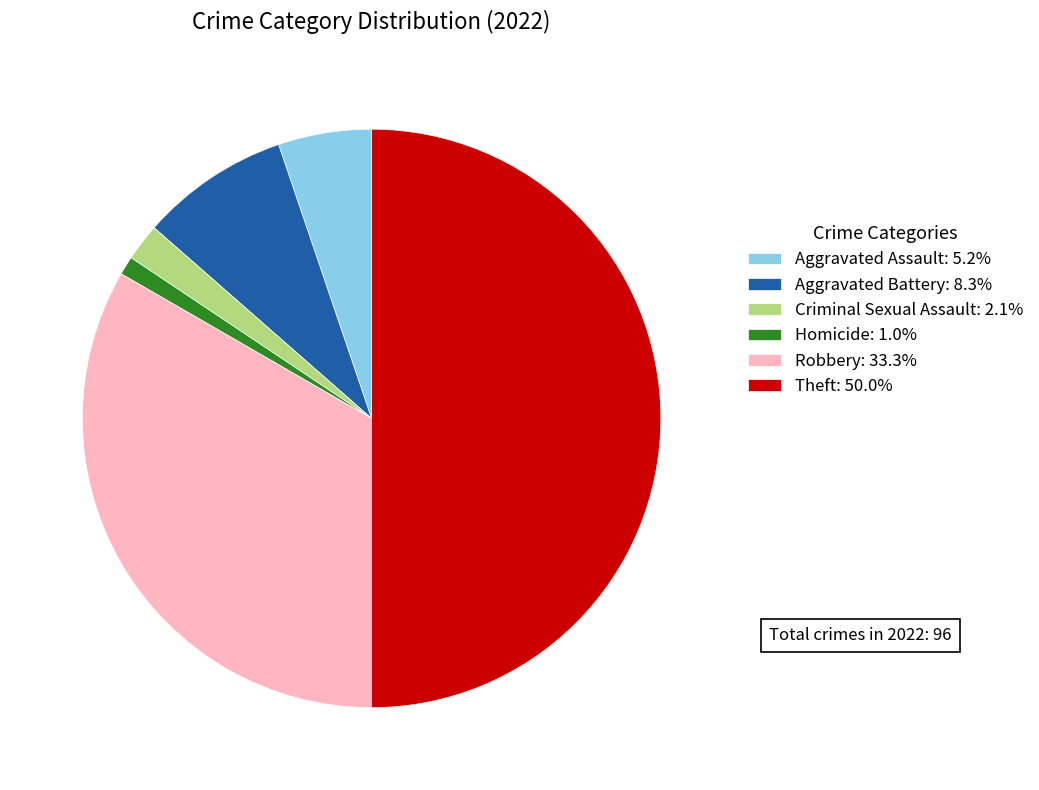

Is Criminal Sexual Assault: 2.1% the majority of the pie?

No